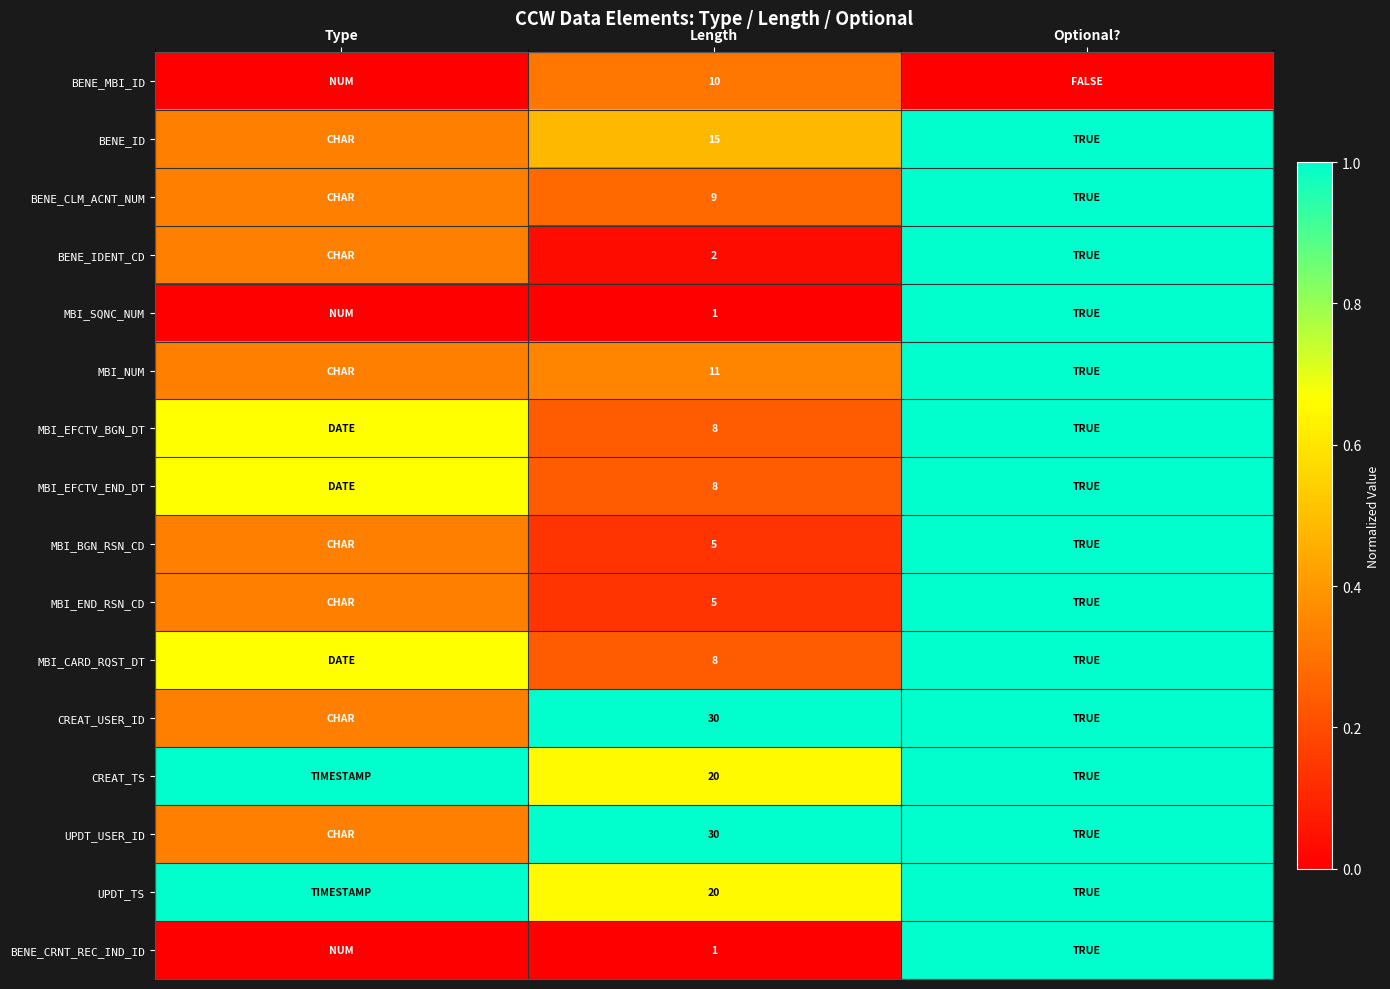

What is the minimum value for MBI_END_RSN_CD?

0.1